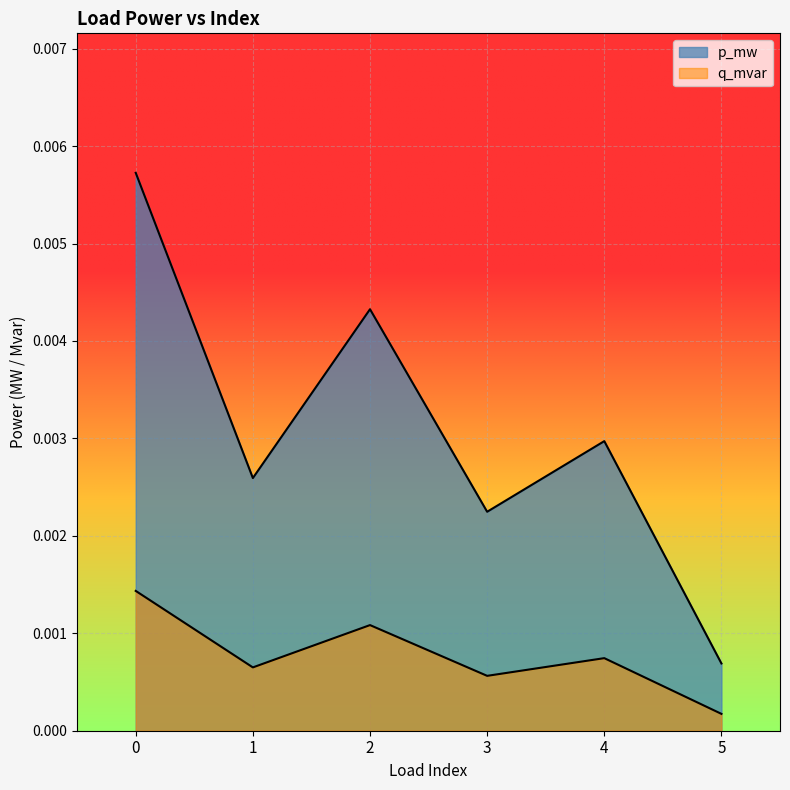

Count the p_mw values in the range 0 to 1.

6